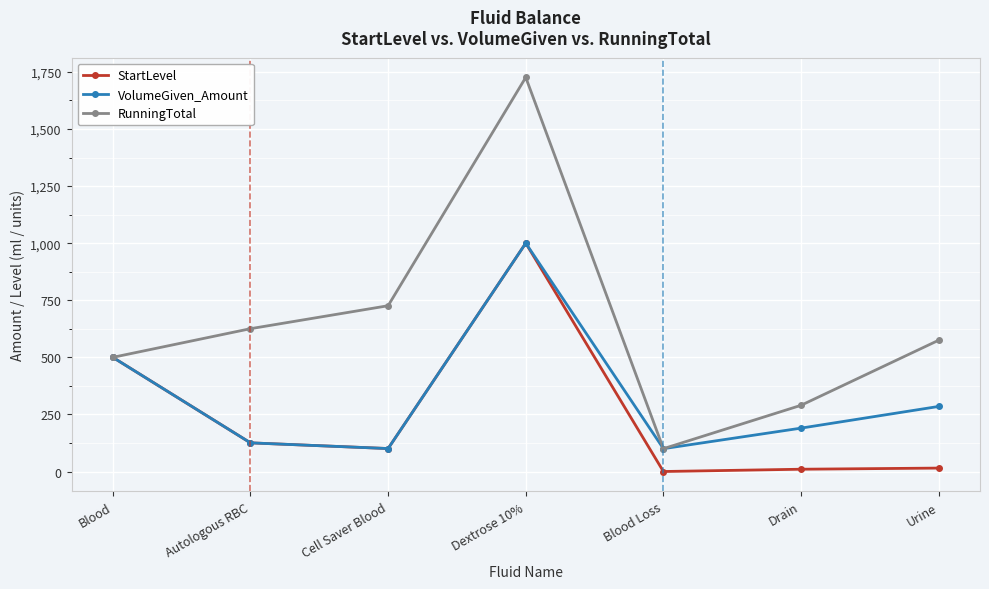

At which label does RunningTotal first exceed 575?

Autologous RBC